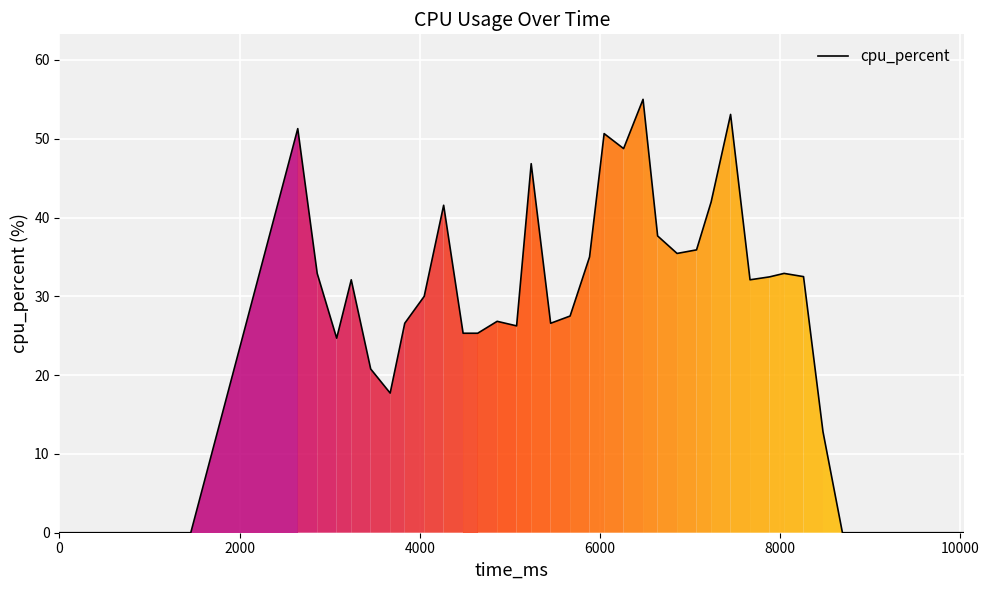

How many categories are shown in the chart?

40